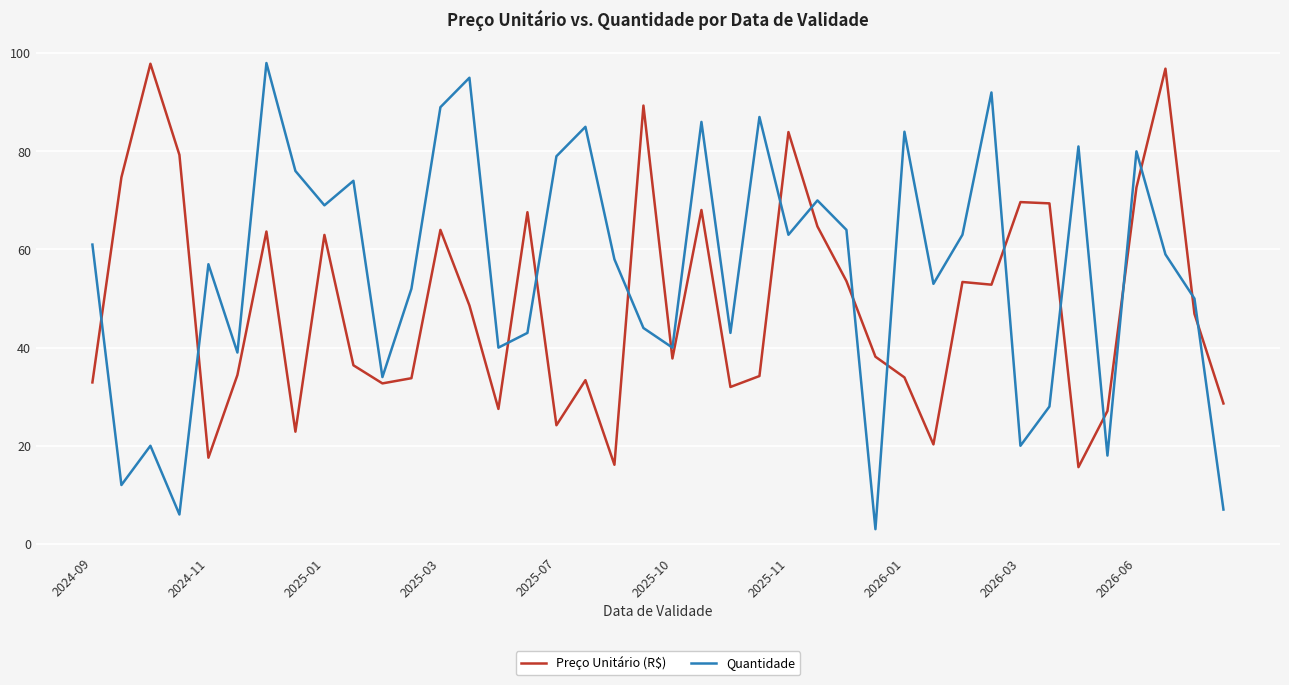

How many values in the Preço Unitário (R$) series exceed 46?

20